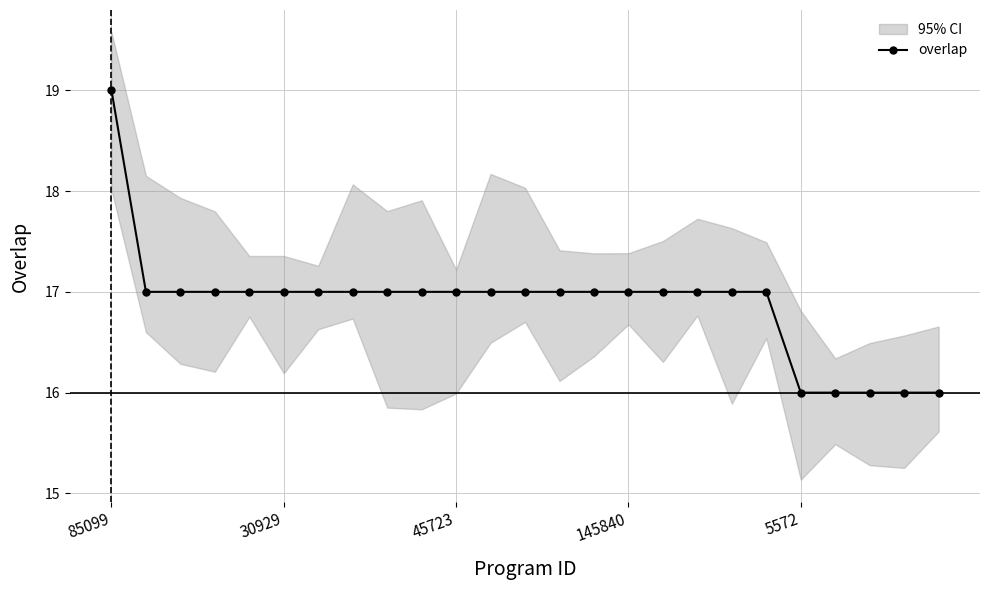

Is it true that overlap equals 5 at 5572?

False